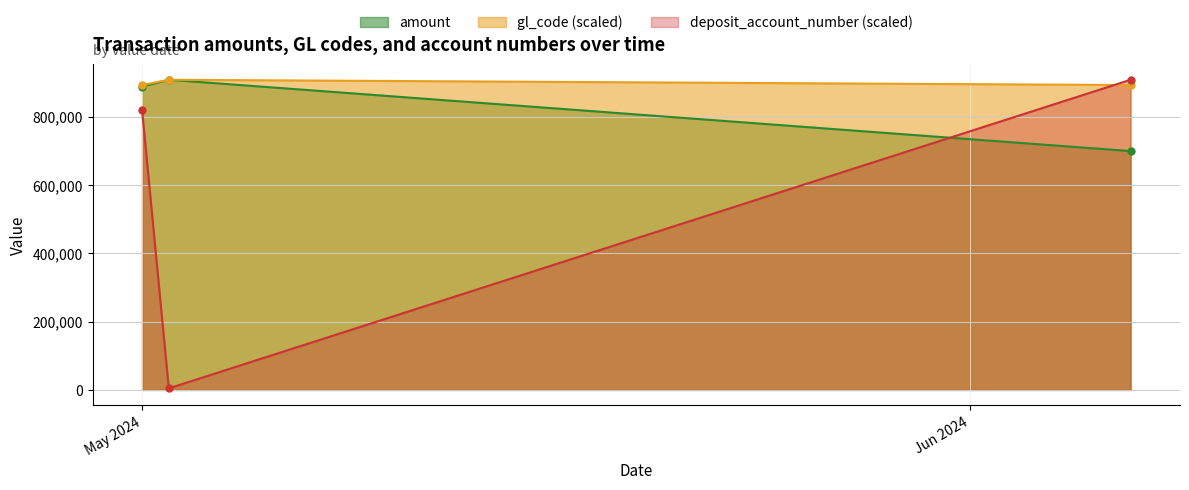

What is the minimum value shown in the chart?

4542.1